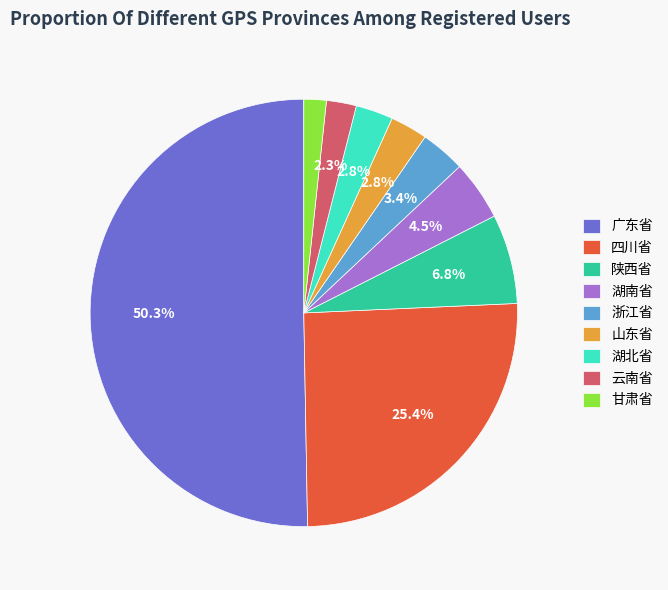

What percentage is NOT represented by 浙江省?

96.6%